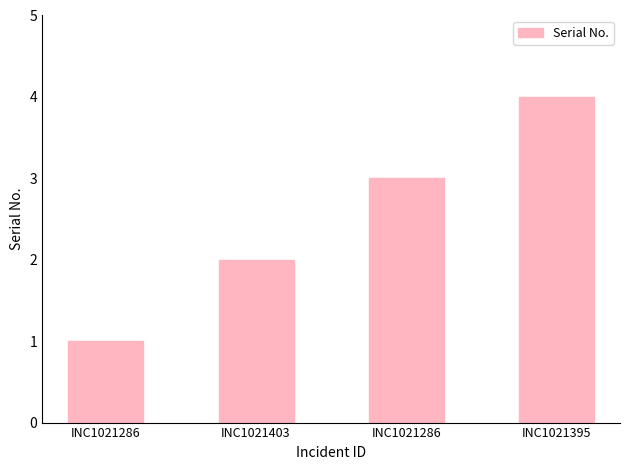

Count the values in the range 2 to 4.

3